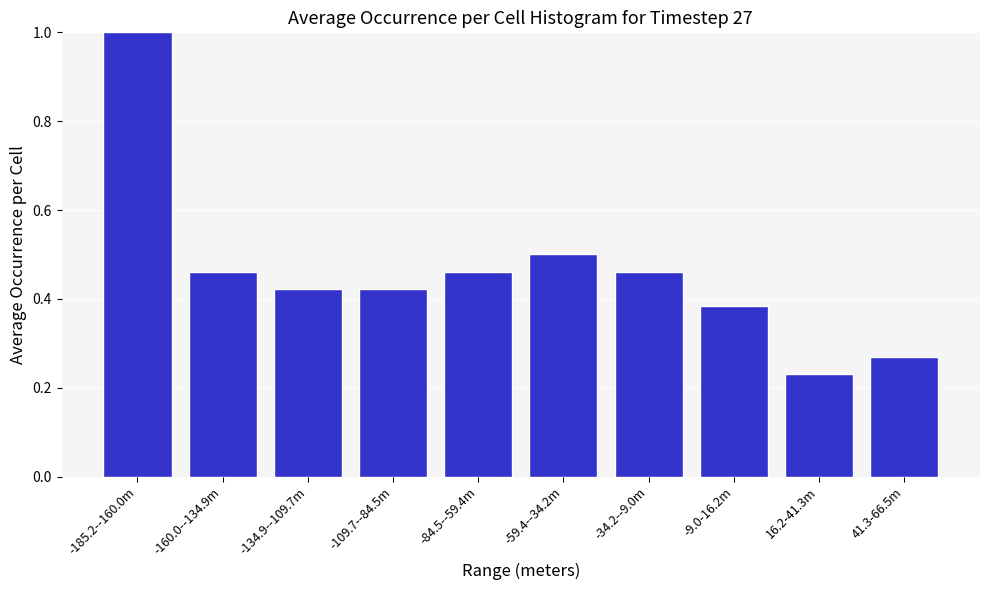

What is the label of the 2nd bar from the left?

-160.0--134.9m